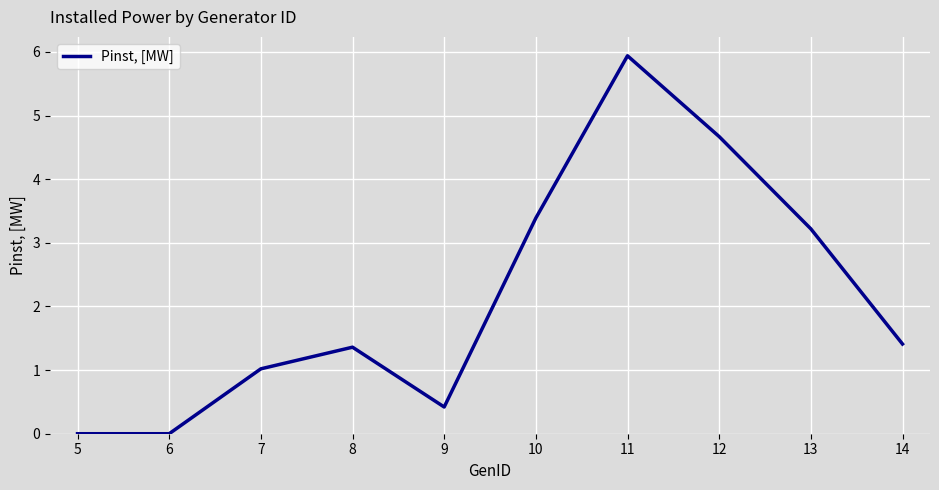

Which category has the highest value across all series?

11